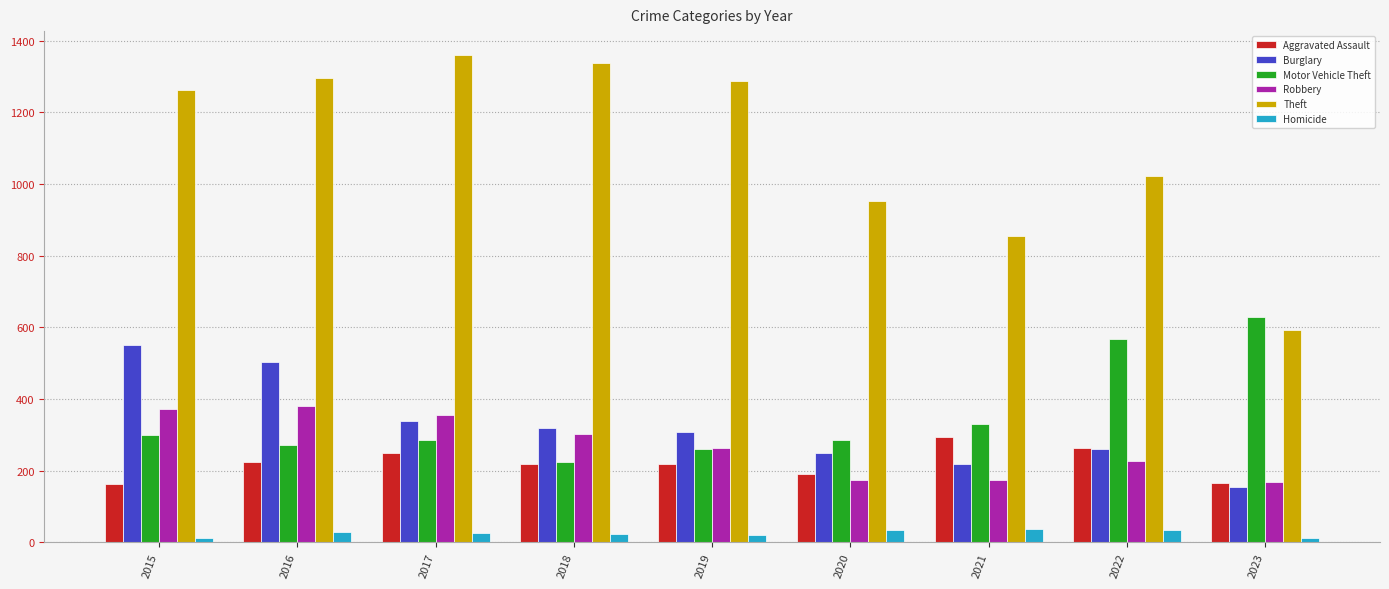

Which series has the largest total across all categories?

Theft